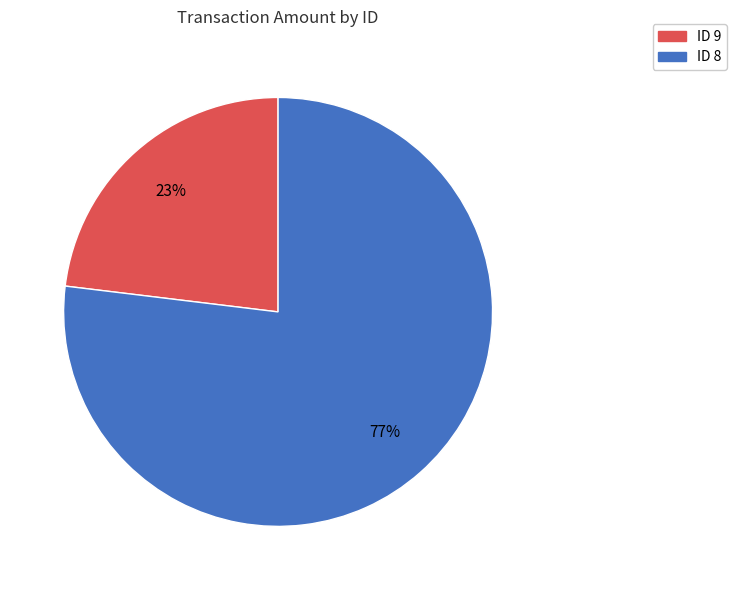

To the nearest percent, what percentage of the pie is ID 8?

77%